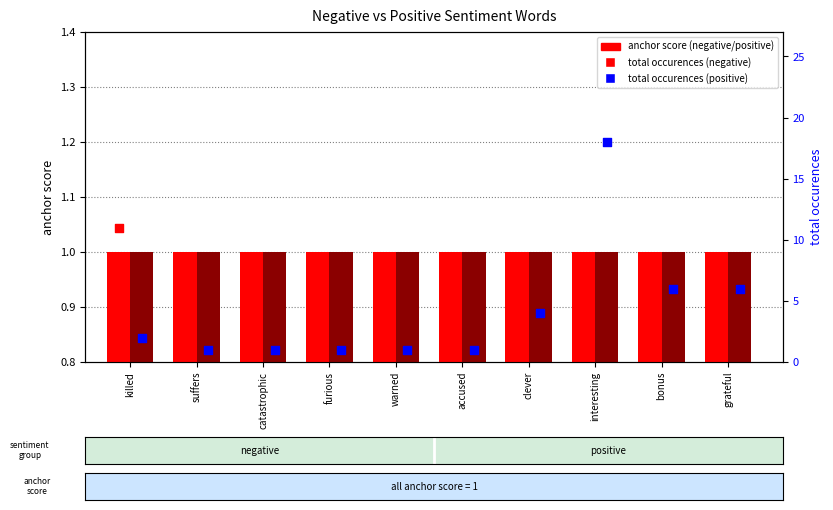

Is the value of anchor score (negative) at killed greater than the value of anchor score (positive) at bonus?

No